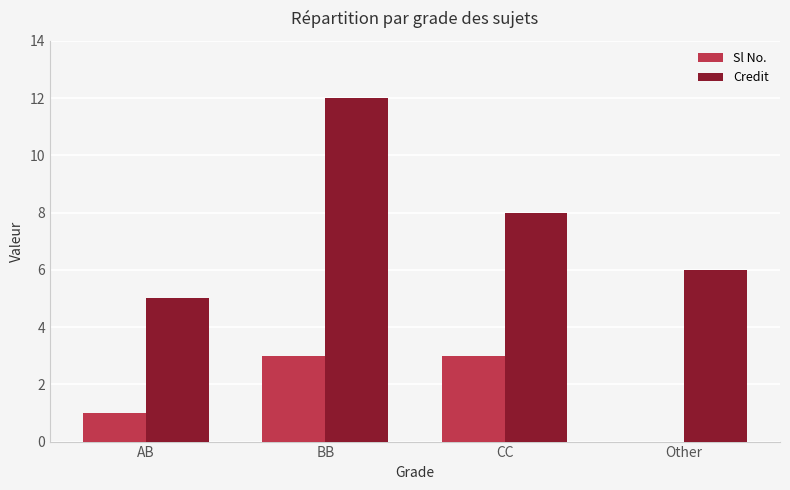

Which series has the largest total across all categories?

Credit